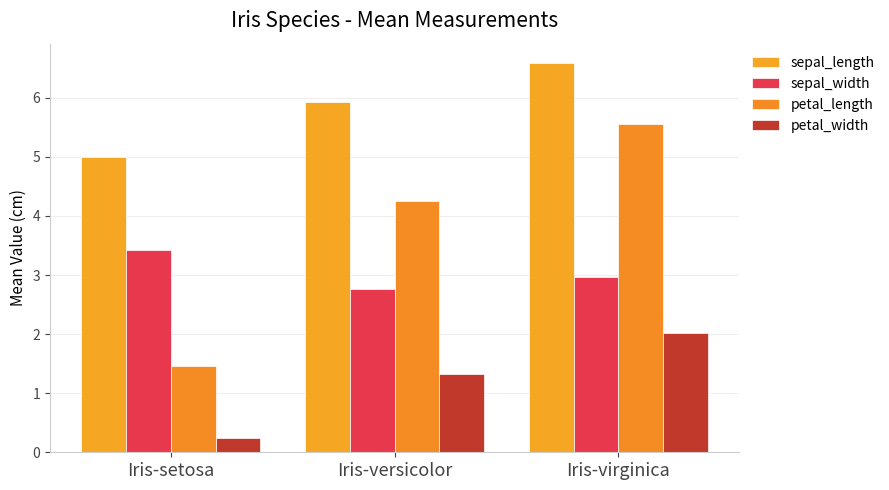

Between Iris-setosa and Iris-virginica, which series saw the biggest shift?

petal_length